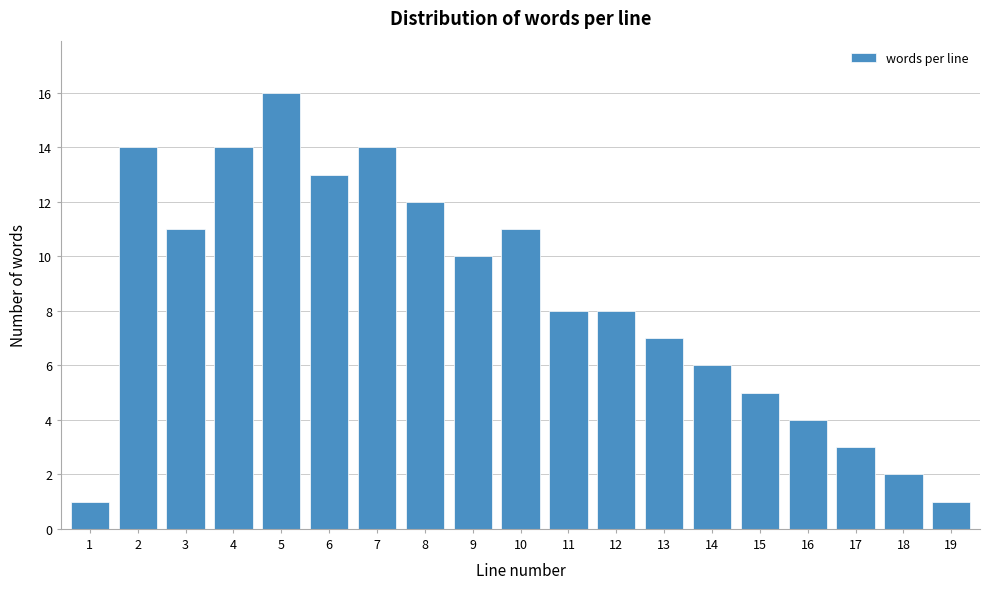

Reading left to right, what are all the values shown in this chart?

1=1	2=14	3=11	4=14	5=16	6=13	7=14	8=12	9=10	10=11	11=8	12=8	13=7	14=6	15=5	16=4	17=3	18=2	19=1